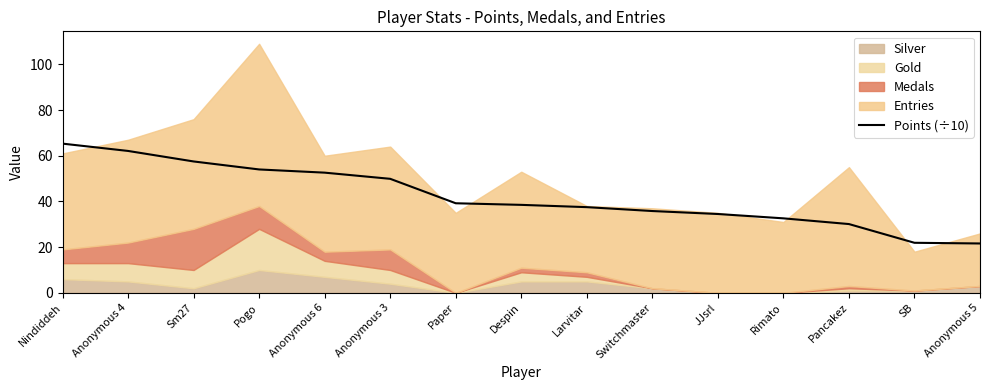

Read the value at Switchmaster.

35.8